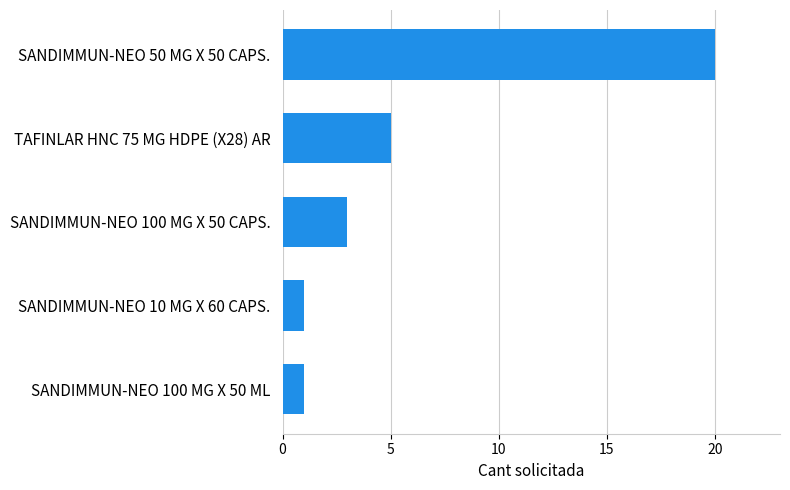

What is the minimum value shown in the chart?

1